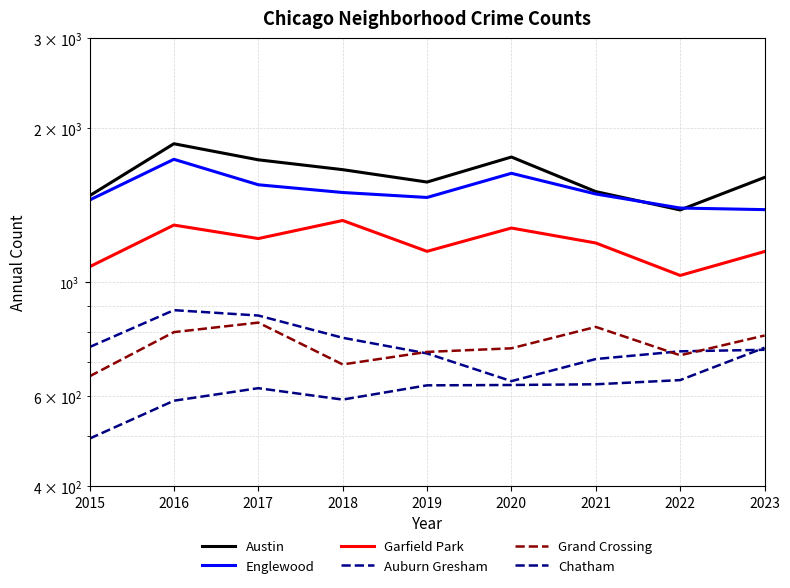

At which category is the sum across all series the highest?

2016